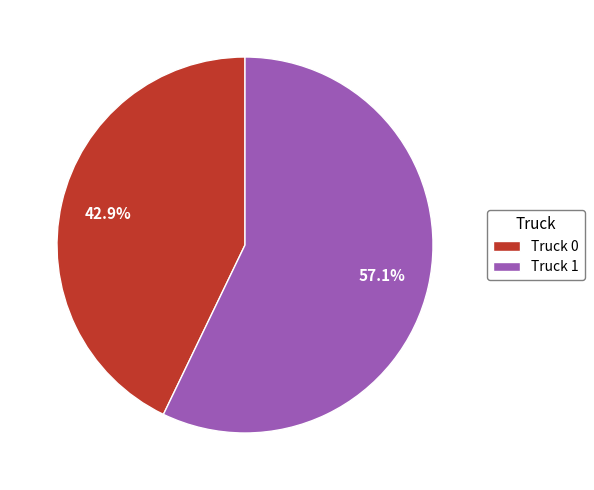

Which has a higher value, Truck 0 or Truck 1?

Truck 1